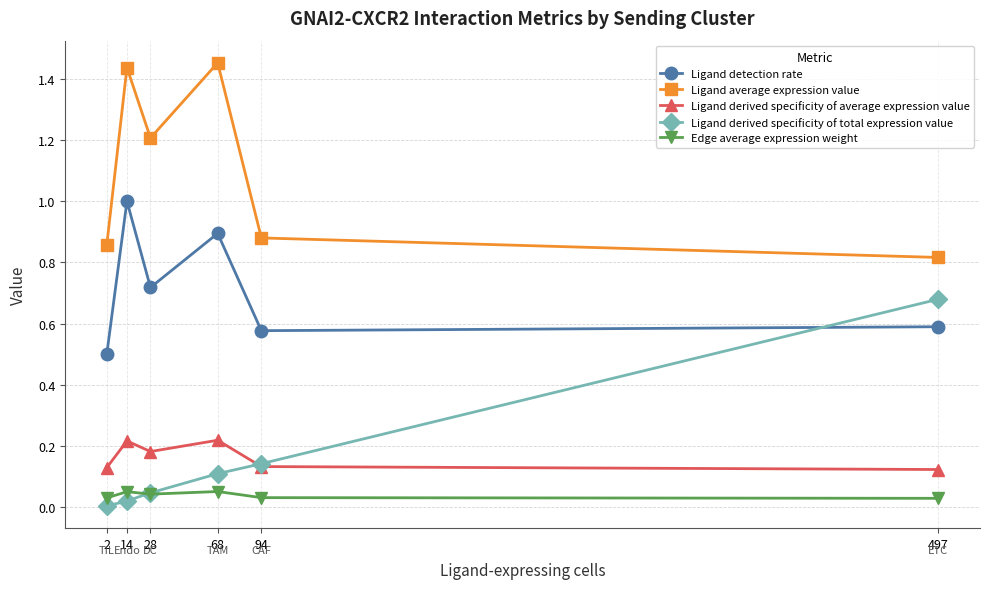

At how many categories does at least one series exceed 1?

3